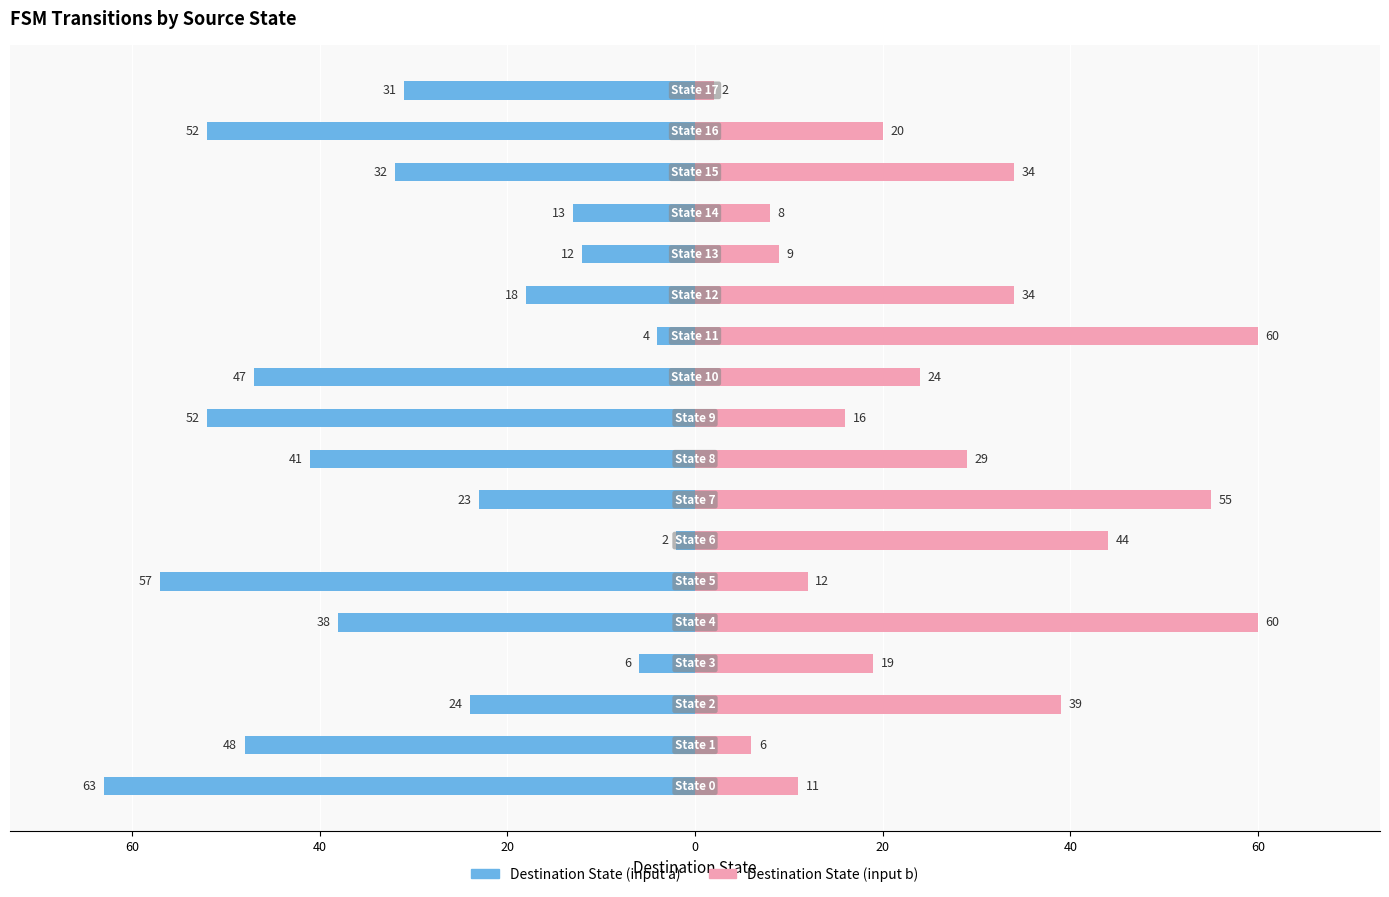

Reading right to left, list all the values displayed in this chart.

Destination State (input a): -31	-52	-32	-13	-12	-18	-4	-47	-52	-41	-23	-2	-57	-38	-6	-24	-48	-63
Destination State (input b): 2	20	34	8	9	34	60	24	16	29	55	44	12	60	19	39	6	11